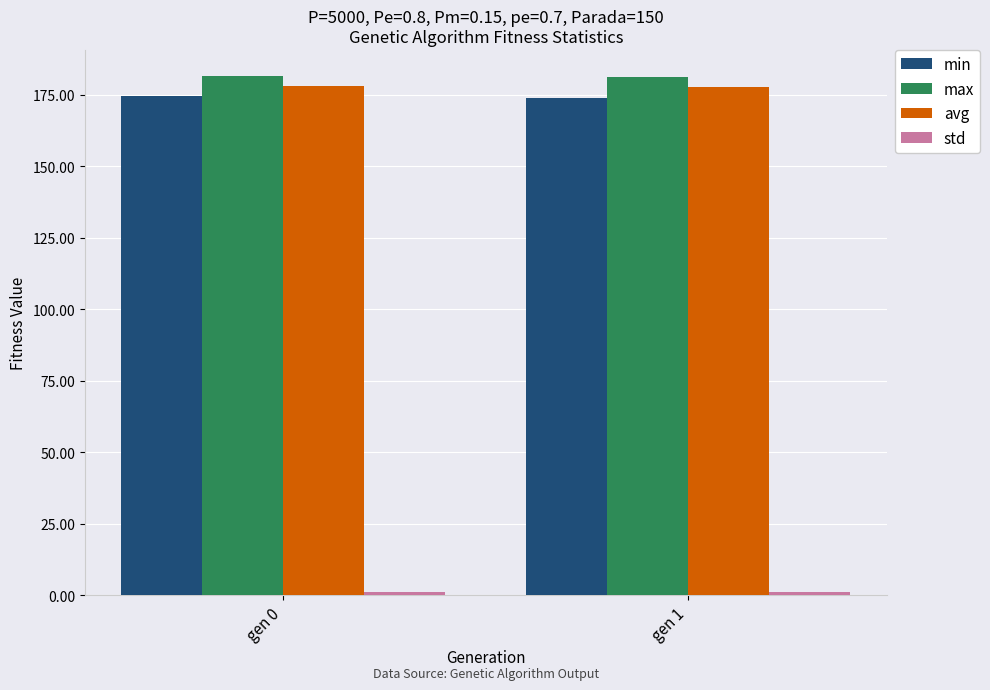

Which series has the largest total across all categories?

max